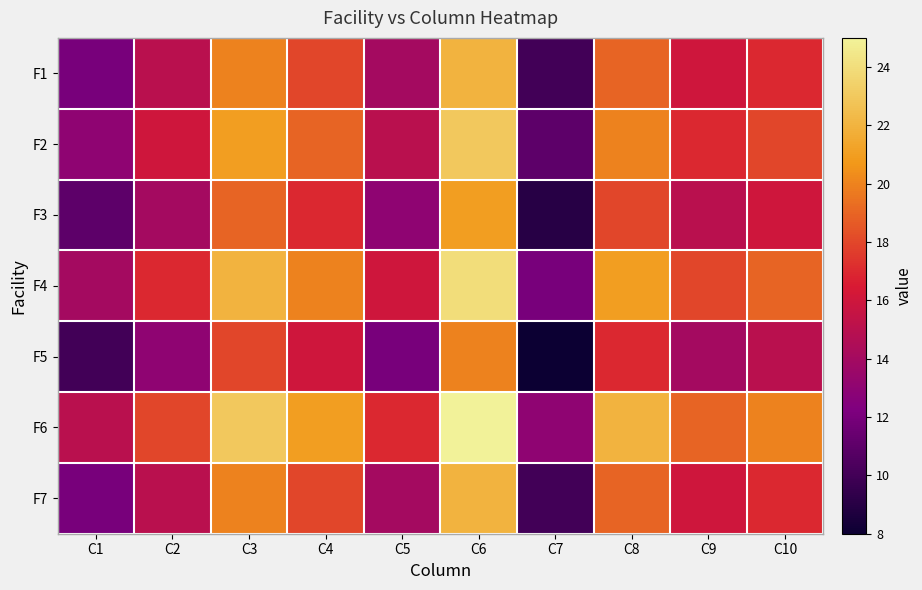

At C3, list the series in order from largest to smallest.

F6, F4, F2, F1, F7, F3, F5